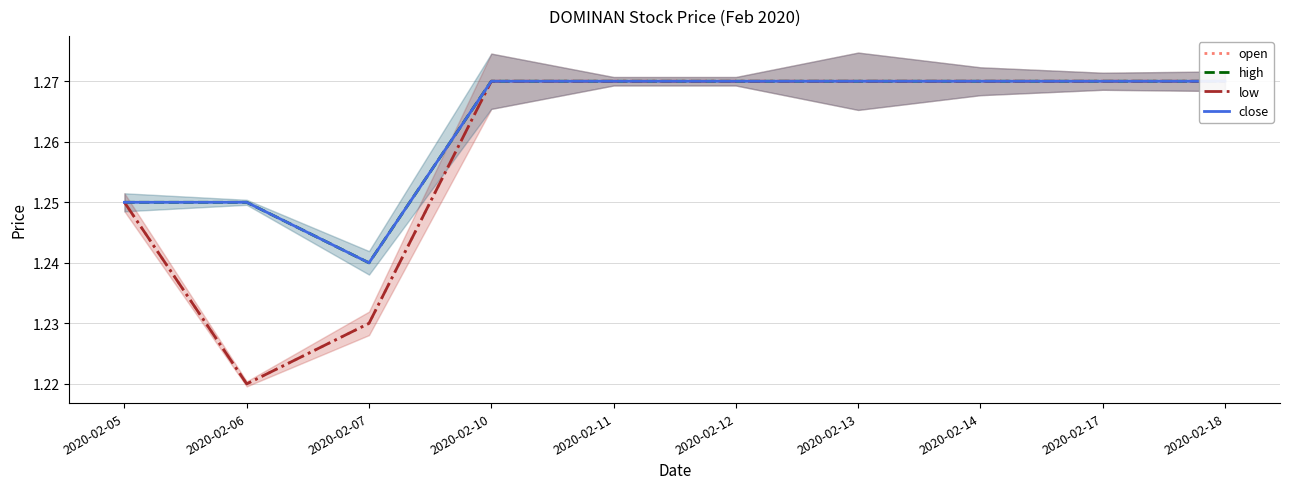

At which category is the sum across all series the highest?

2020-02-10